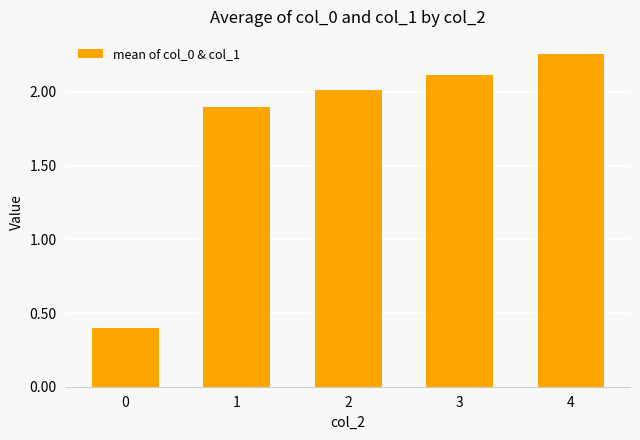

At which label does the data first exceed 2?

2